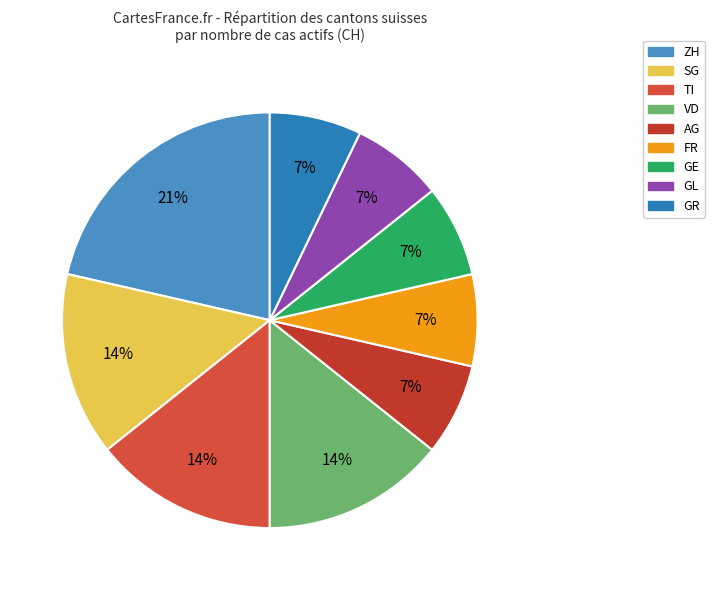

Count the number of slices in the pie.

9